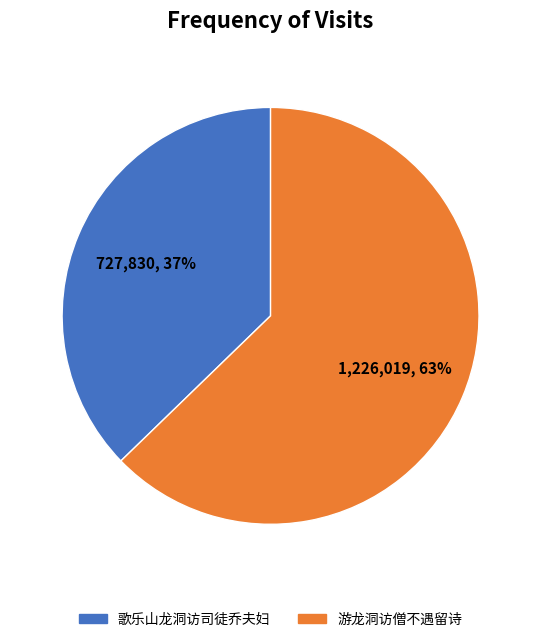

Is 游龙洞访僧不遇留诗 the majority of the pie?

Yes